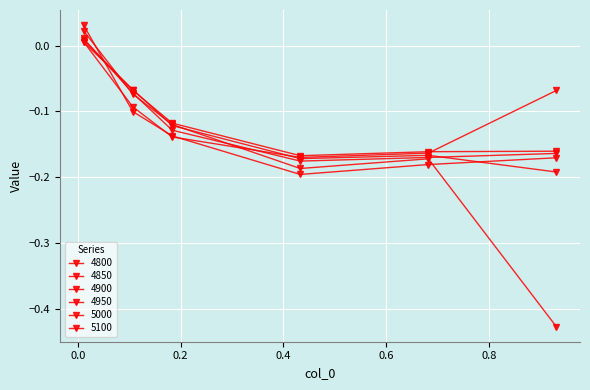

How many distinct data groups are displayed?

6